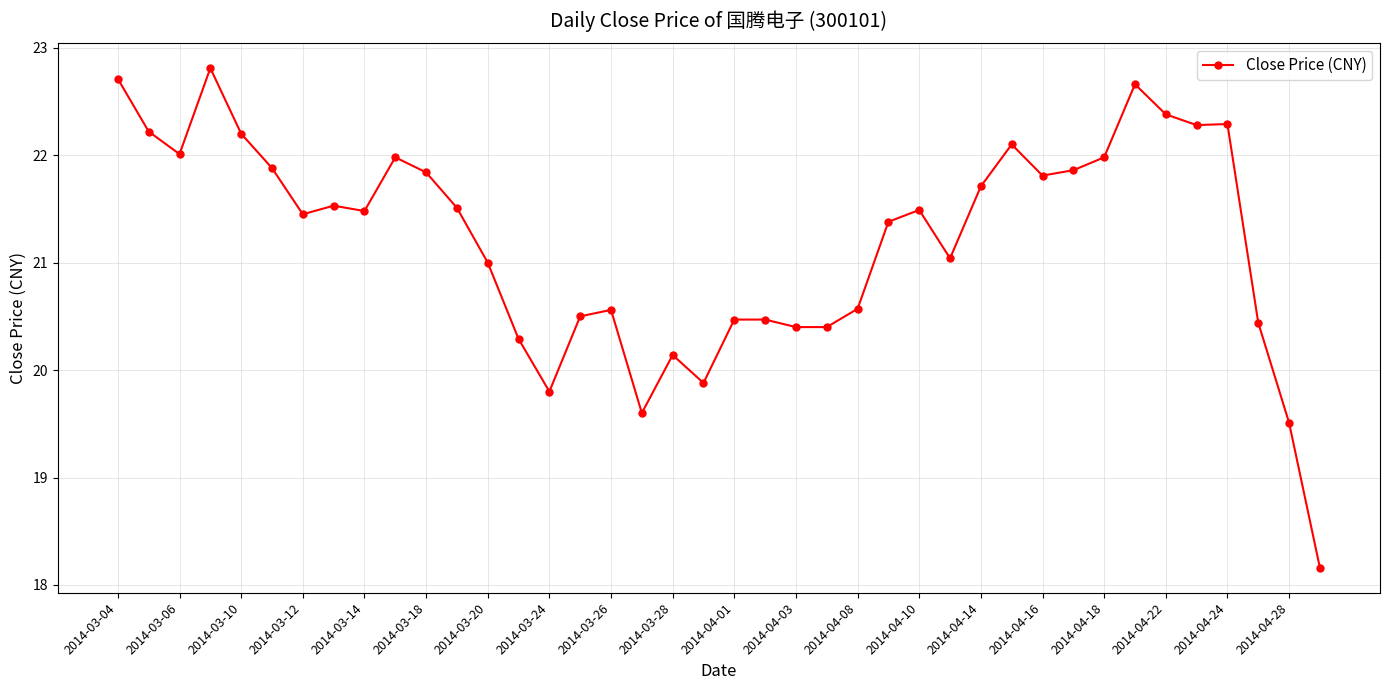

What is the smallest value displayed?

18.2